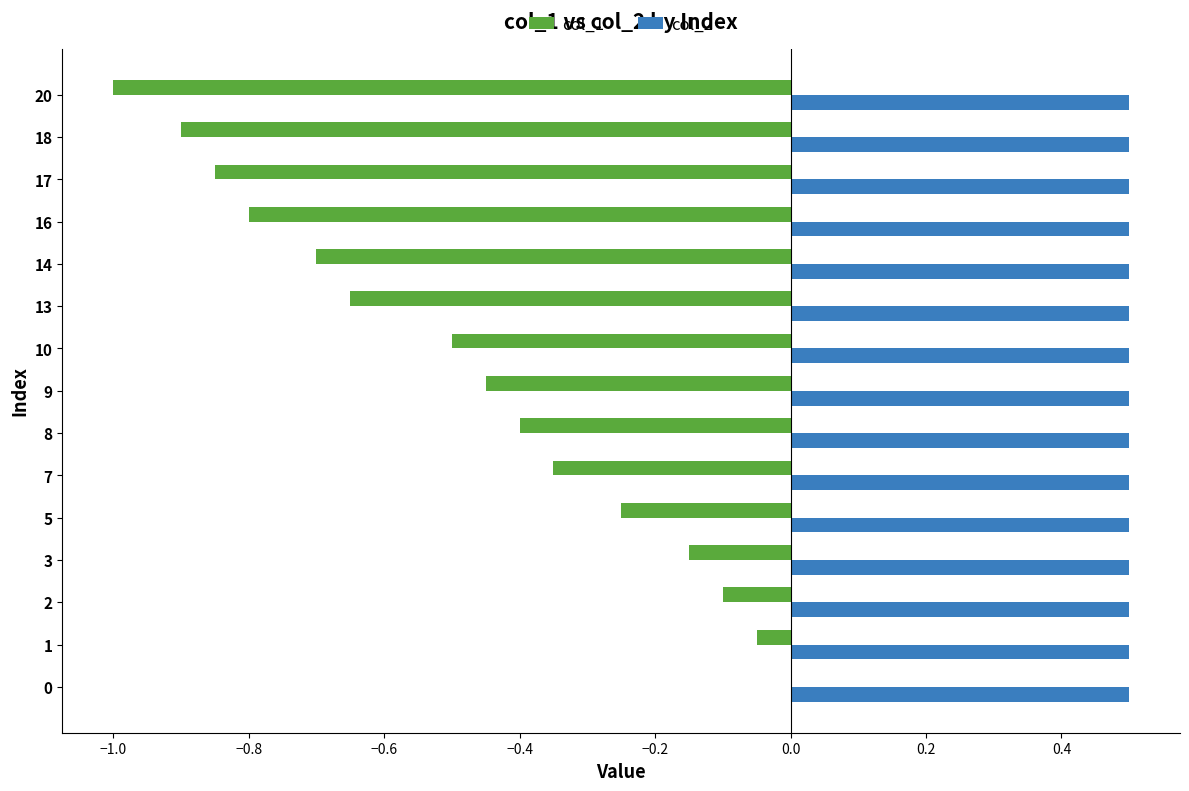

At which category is the sum across all series the highest?

0